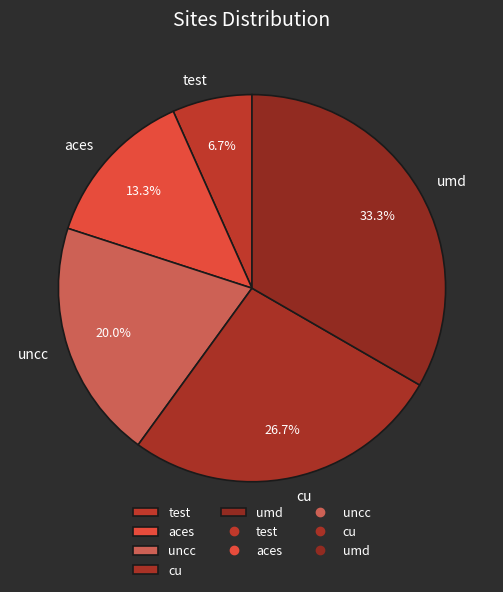

Is test the majority of the pie?

No